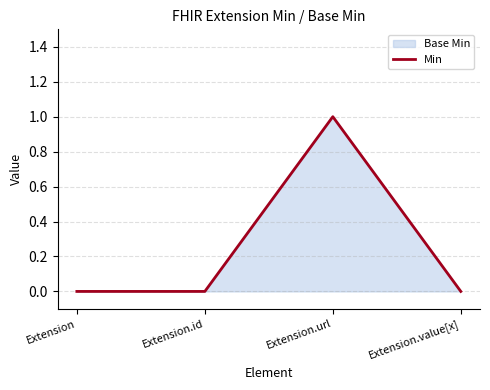

List the labels in order of value, largest first.

Extension.url, Extension, Extension.id, Extension.value[x]